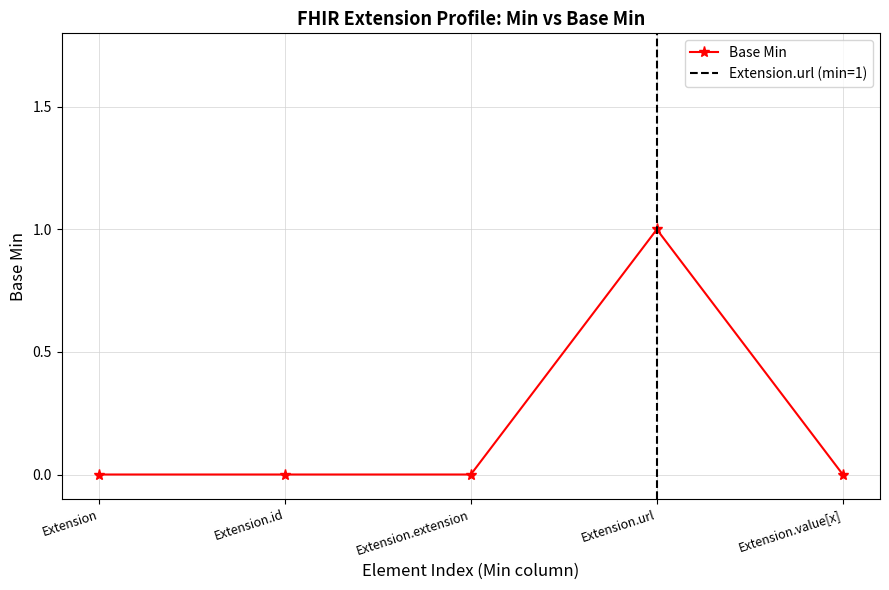

List the labels in order of value, smallest first.

Extension, Extension.id, Extension.extension, Extension.value[x], Extension.url